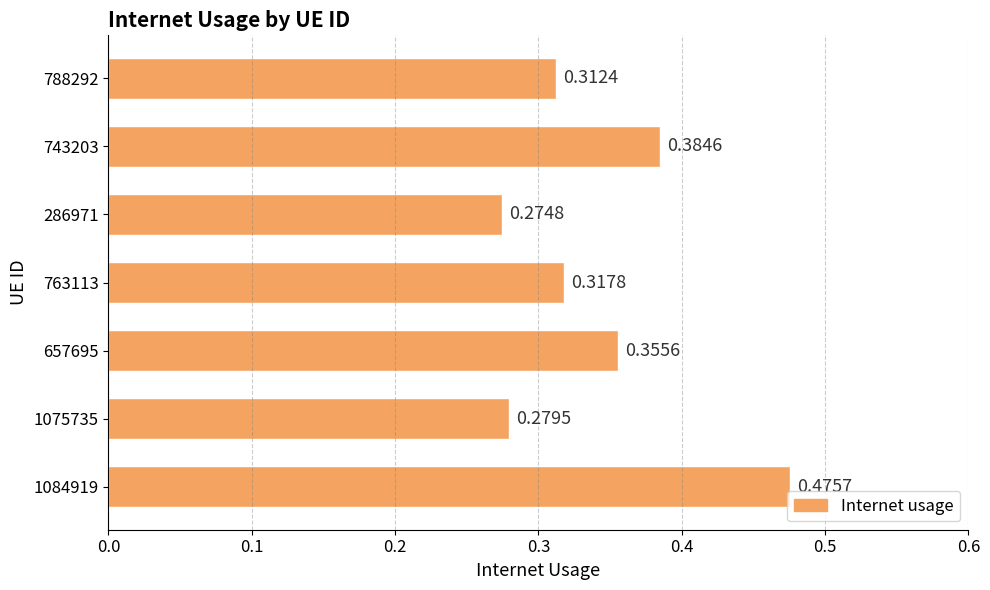

List the labels in order of value, smallest first.

286971, 1075735, 788292, 763113, 657695, 743203, 1084919